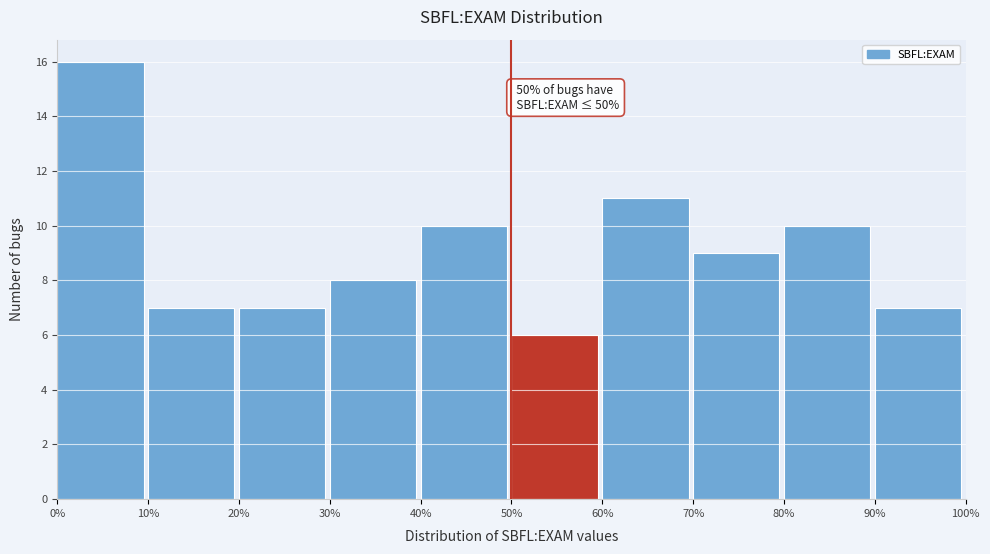

Over which range of the x-axis is the bar tallest?

0% to 10%